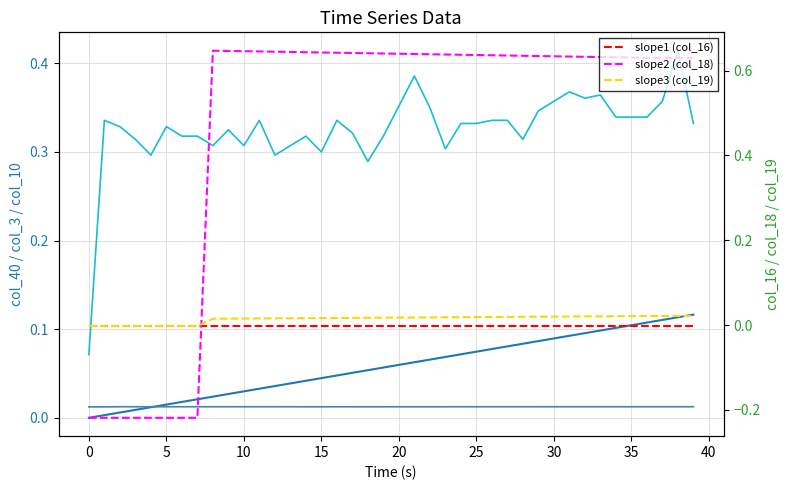

Between −5 and 11, which series saw the biggest shift?

col_18 (slope2)